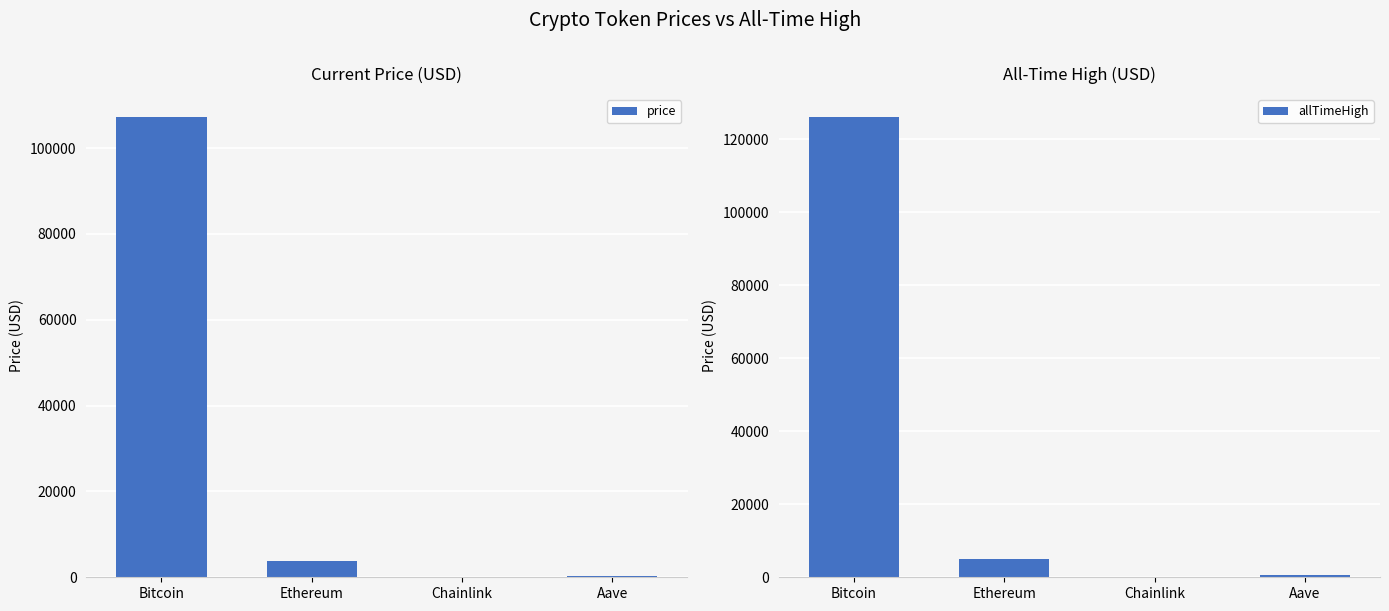

What value does the allTimeHigh series have at Bitcoin?

126080.0